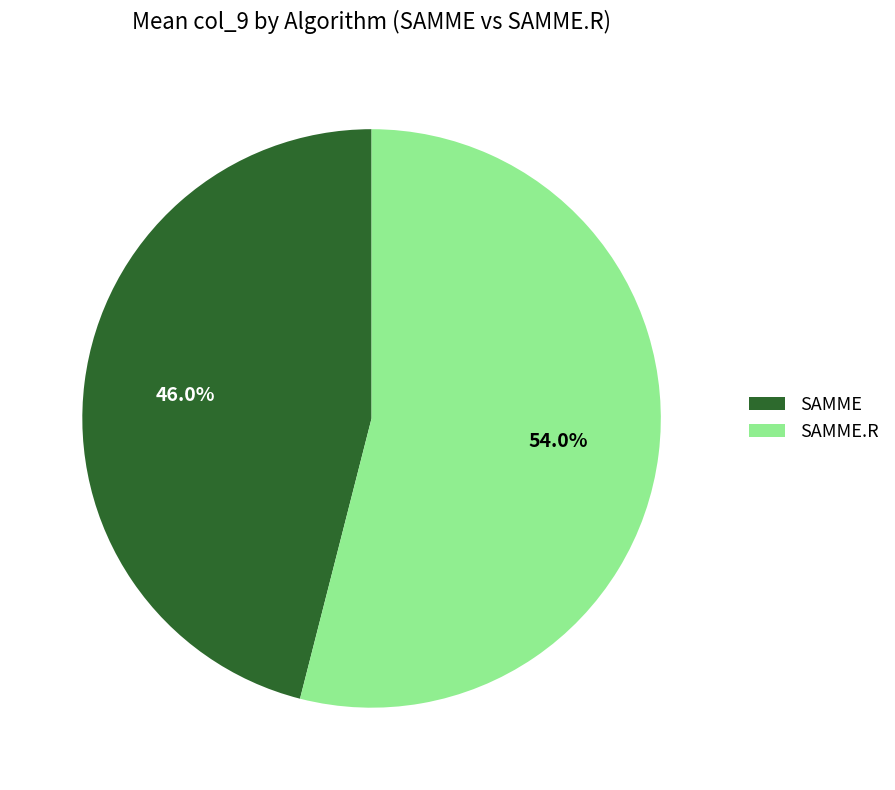

To the nearest percent, what is the difference between the largest and smallest slice percentages?

8%